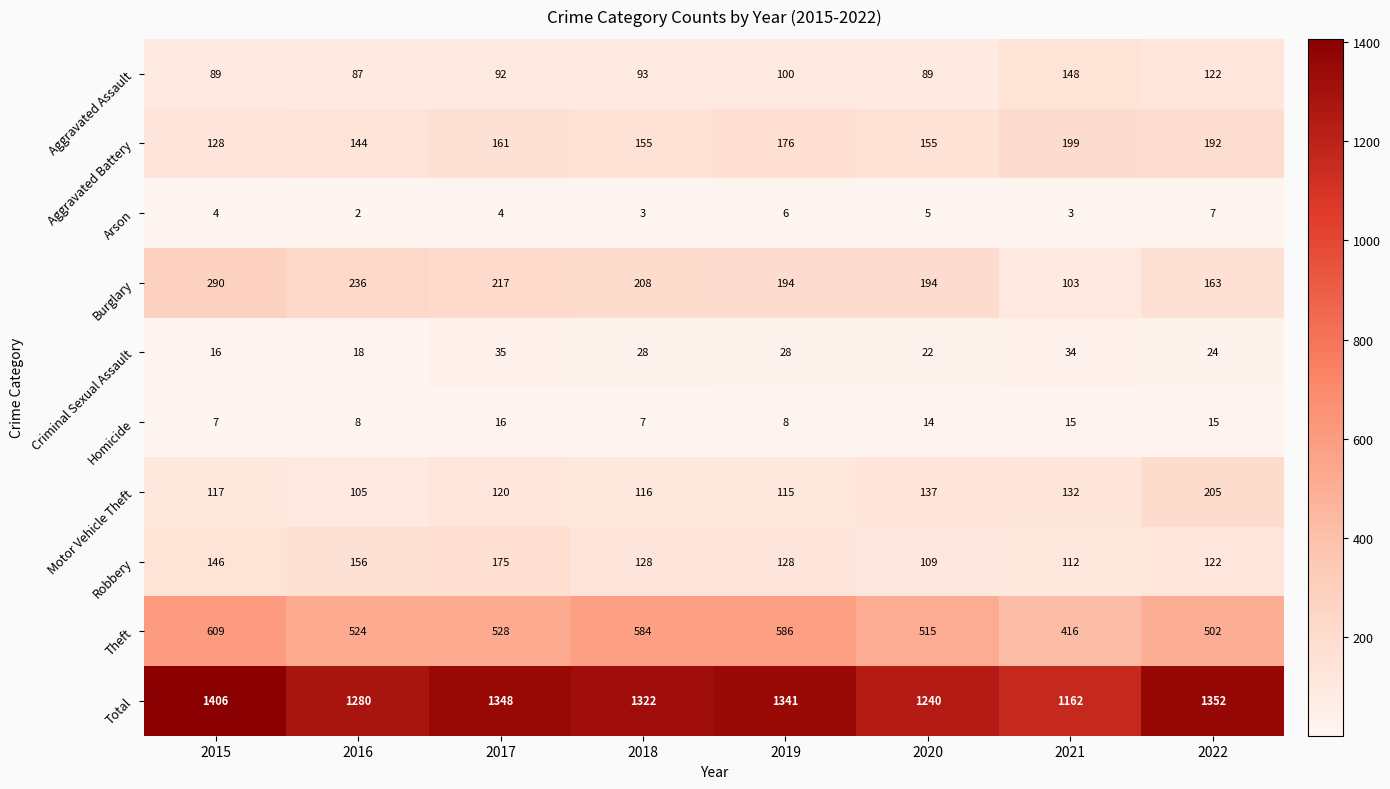

How many series are shown in this chart?

10